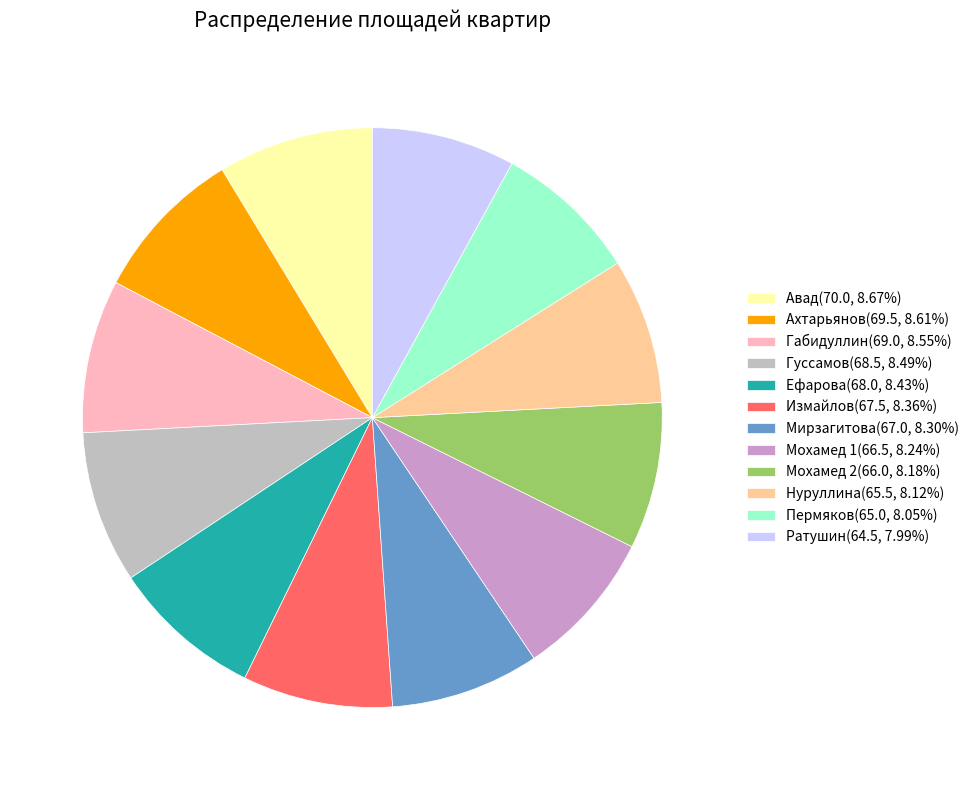

What is the ratio of the value at Авад(70.0, 8.67%) to the value at Гуссамов(68.5, 8.49%)?

1.0